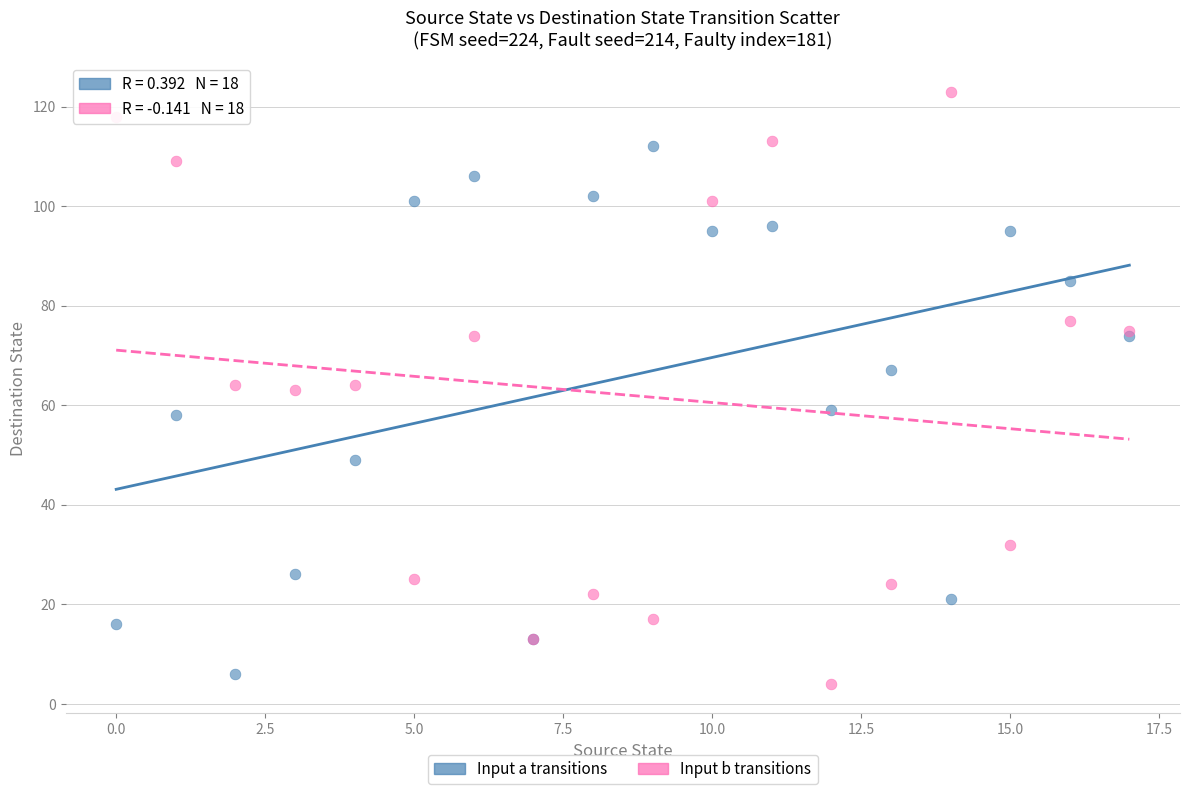

Which series contains the highest Y value?

Input b transitions